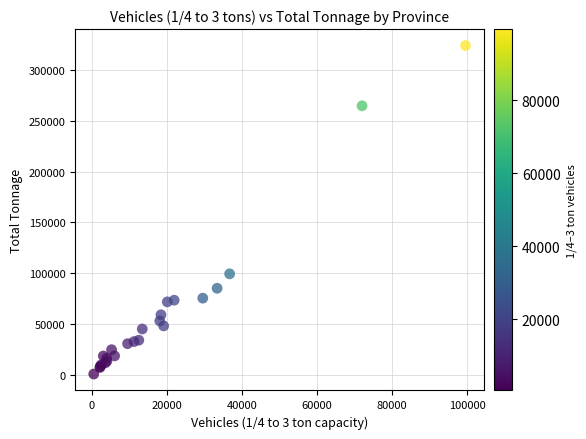

What Y value in the scatter plot is closest to 162432?

99434.7